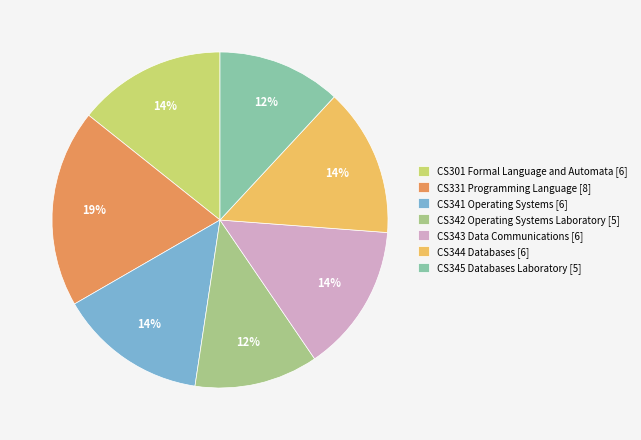

Which has a higher value, CS341 Operating Systems [6] or CS331 Programming Language [8]?

CS331 Programming Language [8]